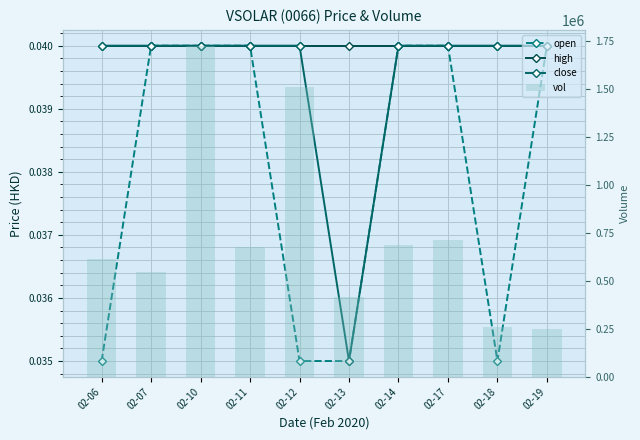

How many close values are between 0 and 1?

10